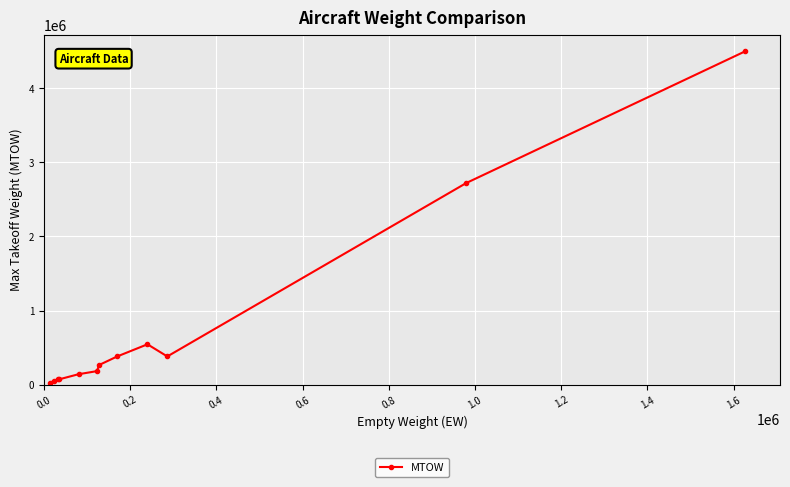

True or false: there are more than 2 points higher than both neighbors.

False